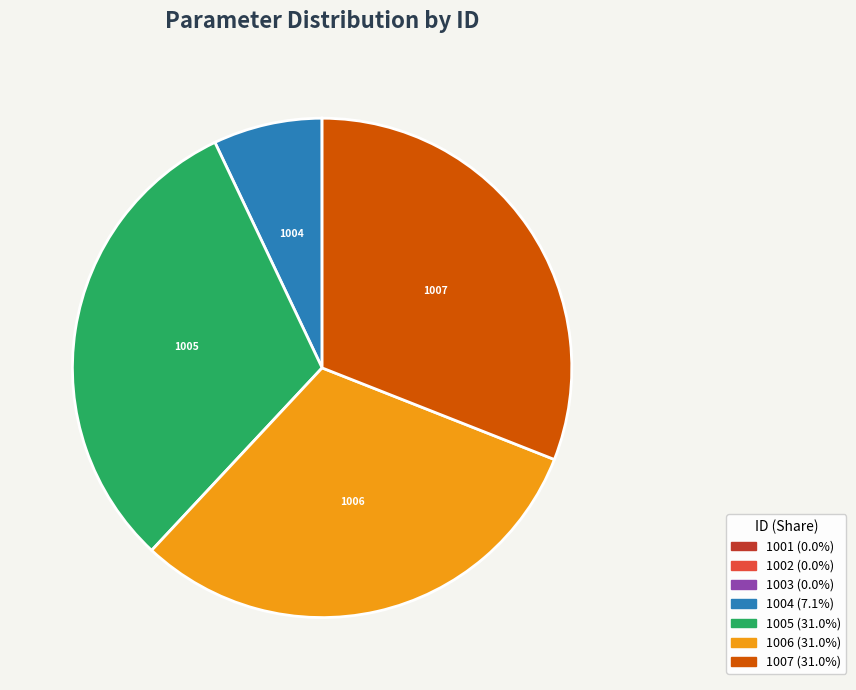

Is there a majority slice in this chart?

No